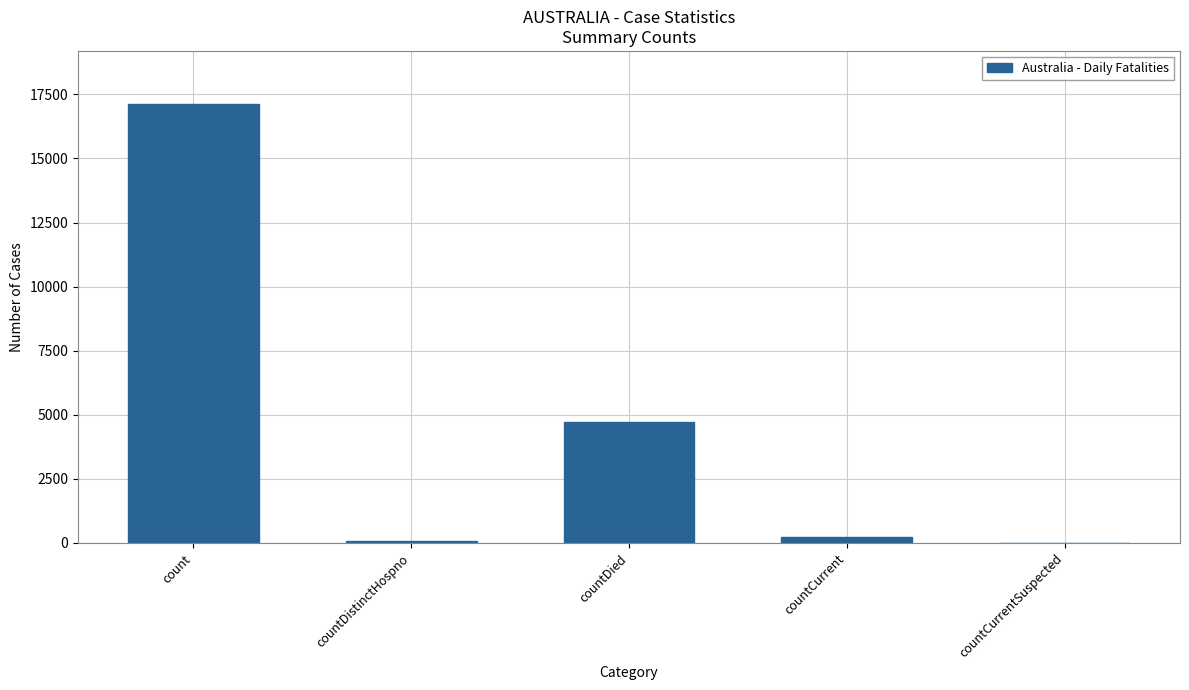

At which label is the value closest to 8568?

countDied